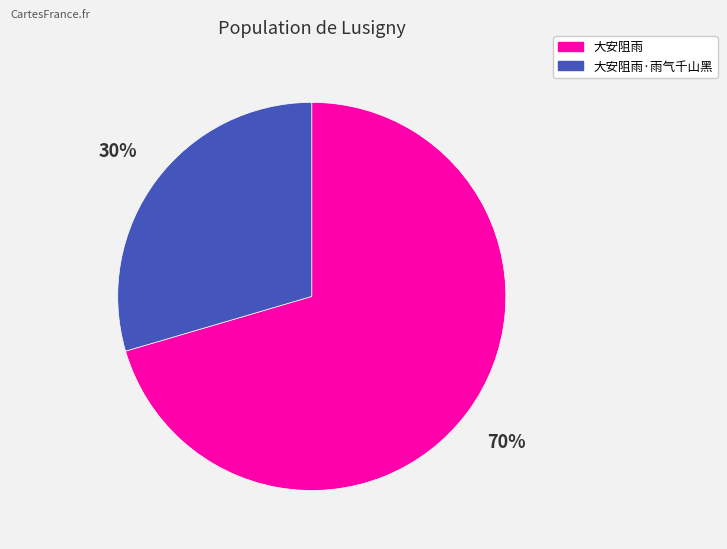

Is it true that 大安阻雨·雨气千山黑 is 20% of the pie?

False